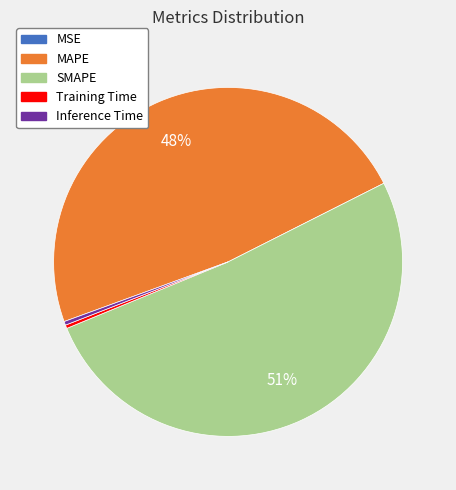

True or false: Inference Time accounts for 0% of the total.

True